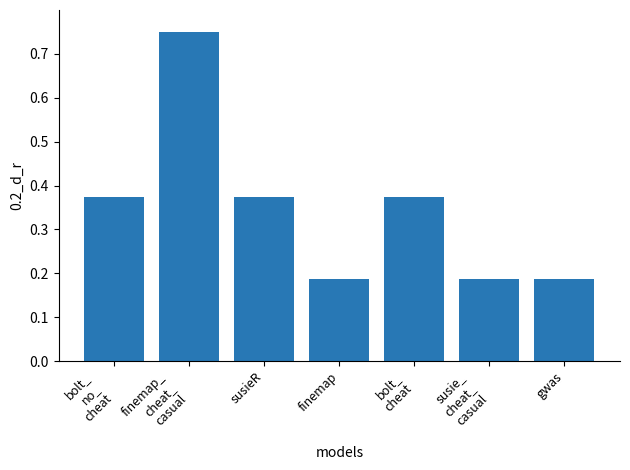

The chart shows a value of 0.1 at susieR. True or false?

False